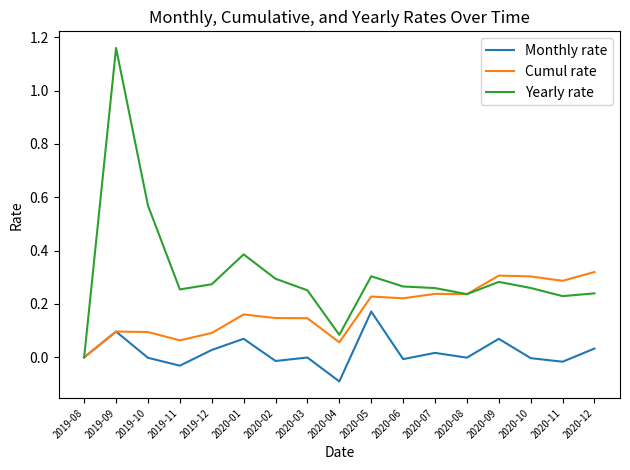

What is the sum of all Yearly rate values?

5.4